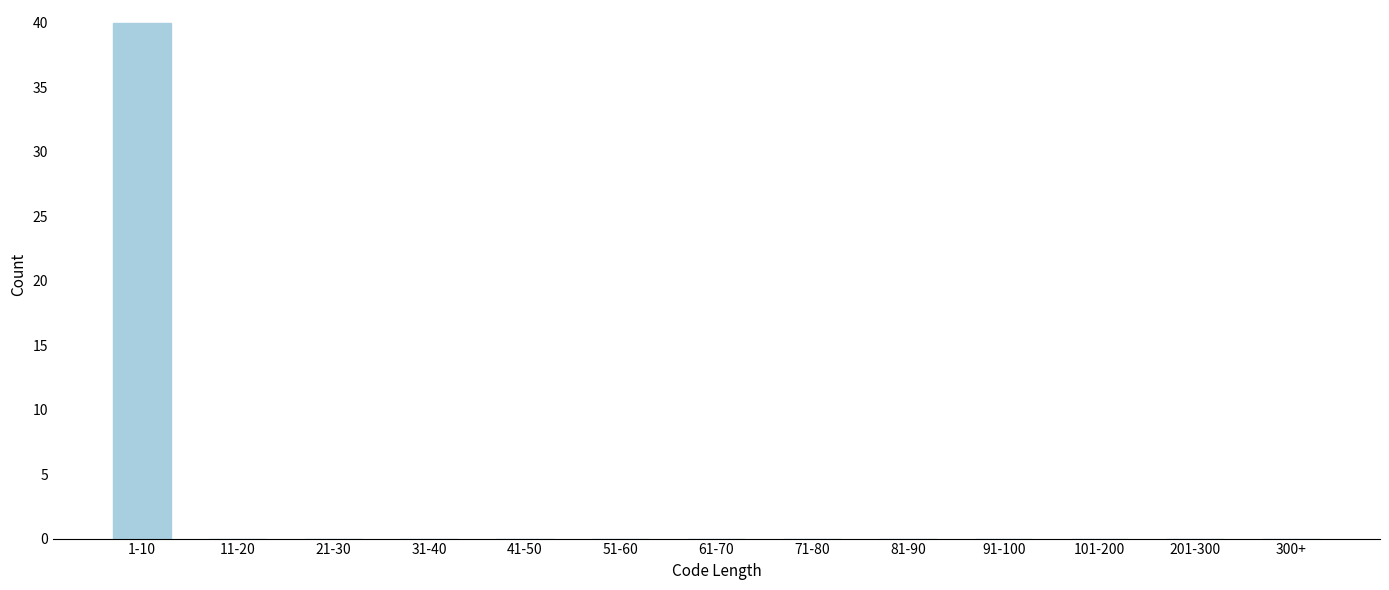

Reading left to right, list all the values displayed in this chart.

1-10=40	11-20=0	21-30=0	31-40=0	41-50=0	51-60=0	61-70=0	71-80=0	81-90=0	91-100=0	101-200=0	201-300=0	300+=0